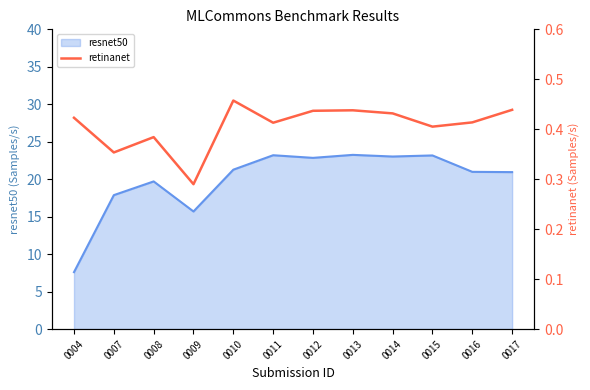

At which category does the chart reach its peak across all series?

0010